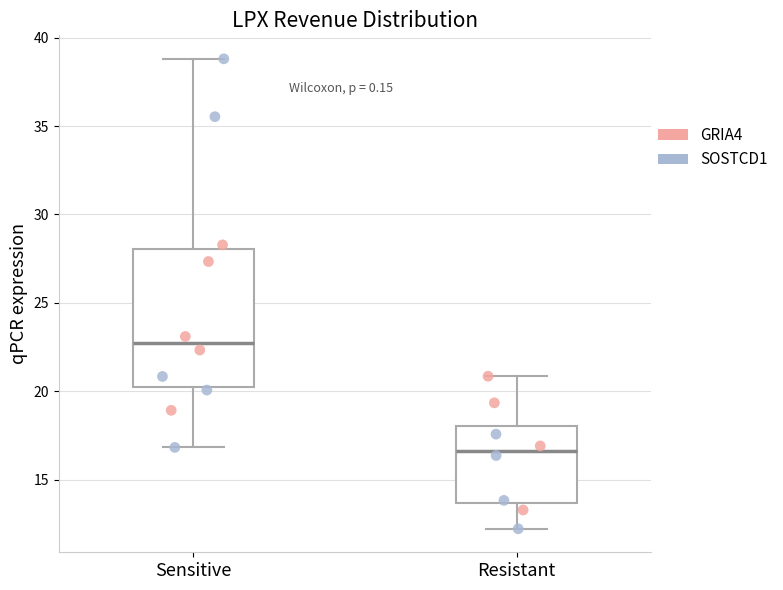

Which box's median line is the lowest?

Resistant